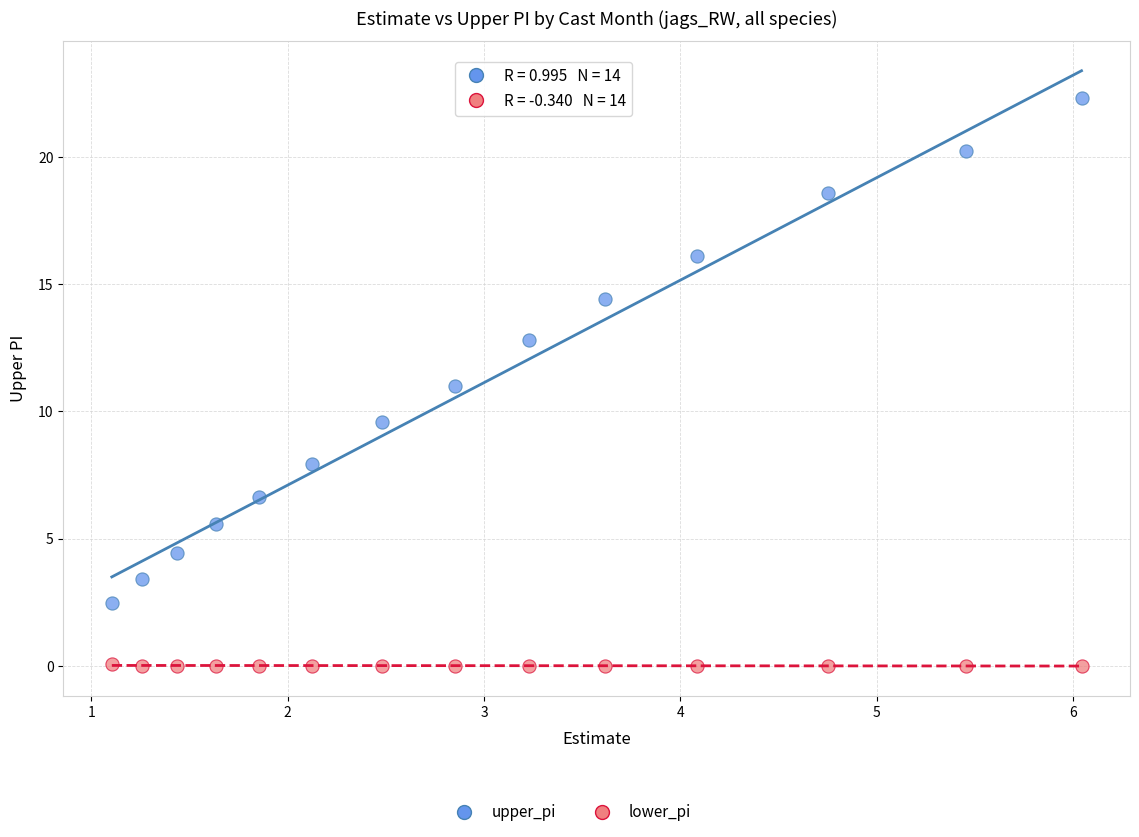

Which series has the widest spread of Y values?

upper_pi